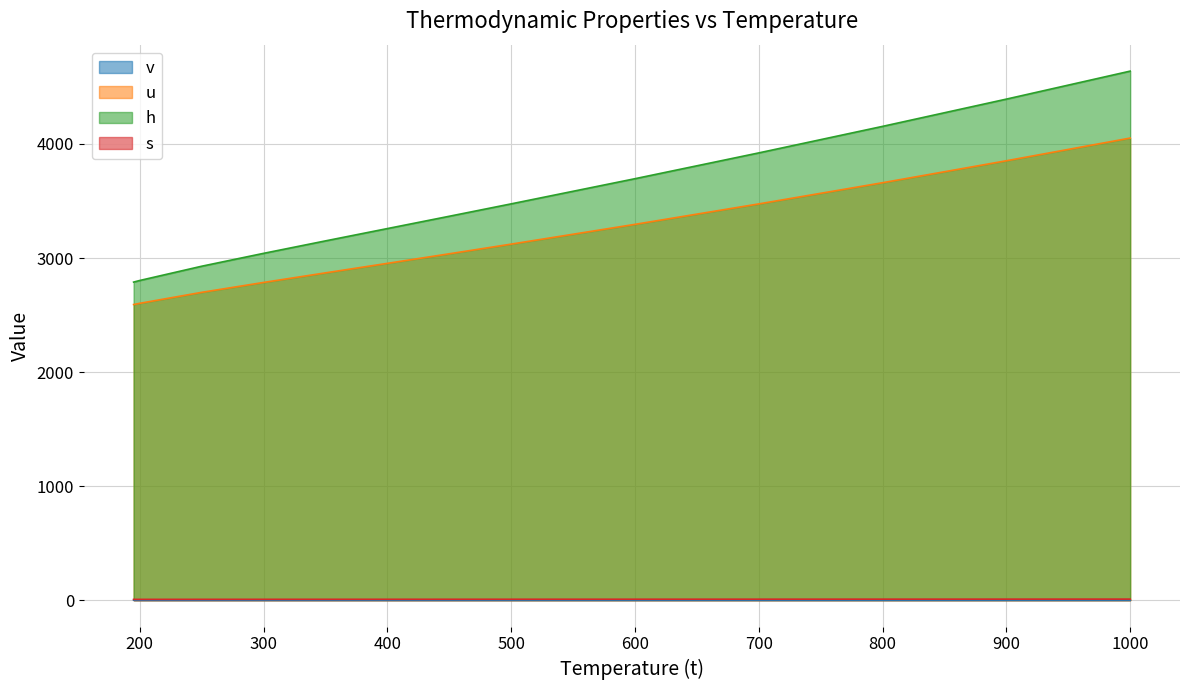

Reading right to left, extract all data points from this chart.

v: 1000=0.4	900=0.4	800=0.4	700=0.3	600=0.3	500=0.3	450=0.2	400=0.2	350=0.2	300=0.2	250=0.2	200=0.1	195=0.1
u: 1000=4051.7	900=3852.7	800=3660.2	700=3474.4	600=3295.1	500=3121.8	450=3037.0	400=2953.1	350=2869.7	300=2785.7	250=2698.9	200=2602.7	195=2591.8
h: 1000=4638.8	900=4393.3	800=4154.3	700=3921.7	600=3695.4	500=3474.8	450=3366.1	400=3258.1	350=3150.1	300=3040.9	250=2927.9	200=2803.0	195=2788.8
s: 1000=8.8	900=8.6	800=8.3	700=8.1	600=7.9	500=7.6	450=7.5	400=7.3	350=7.1	300=7.0	250=6.7	200=6.5	195=6.5